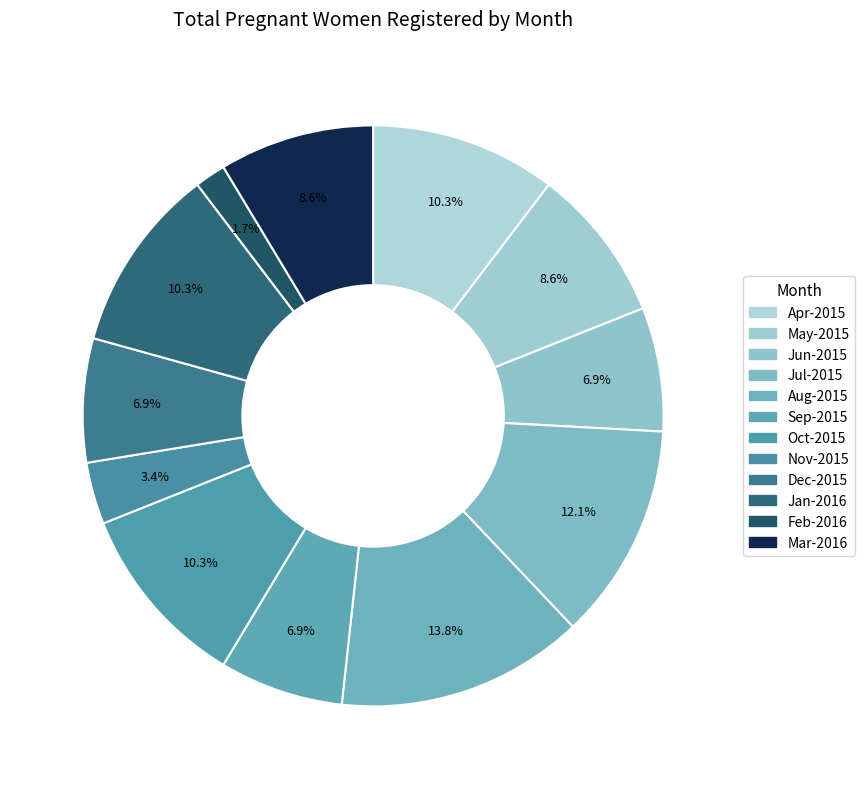

To the nearest percent, what is the difference between the Jul-2015 and Jun-2015 slice percentages?

5%